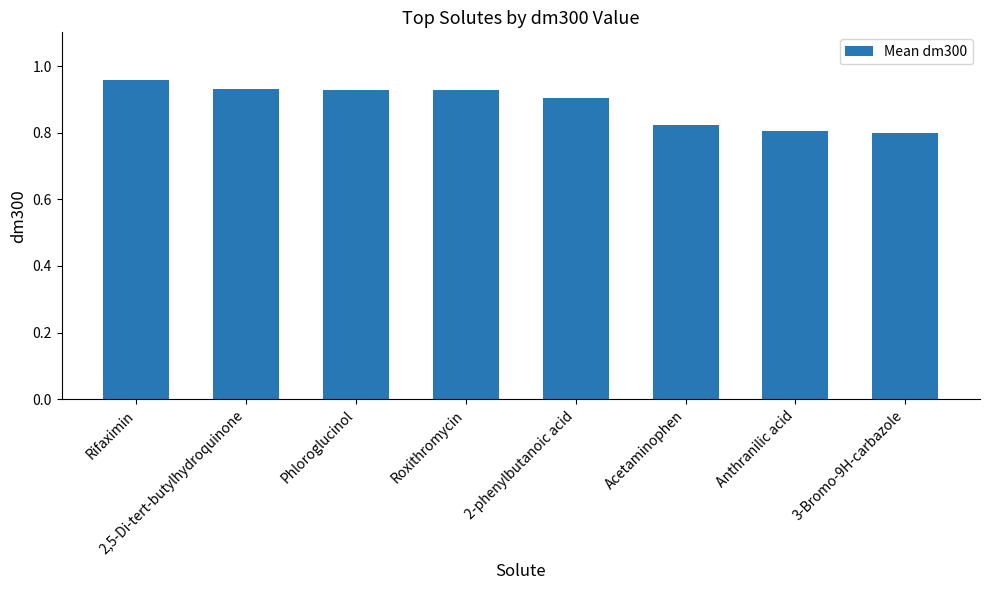

At which category does the chart reach its peak across all series?

Rifaximin